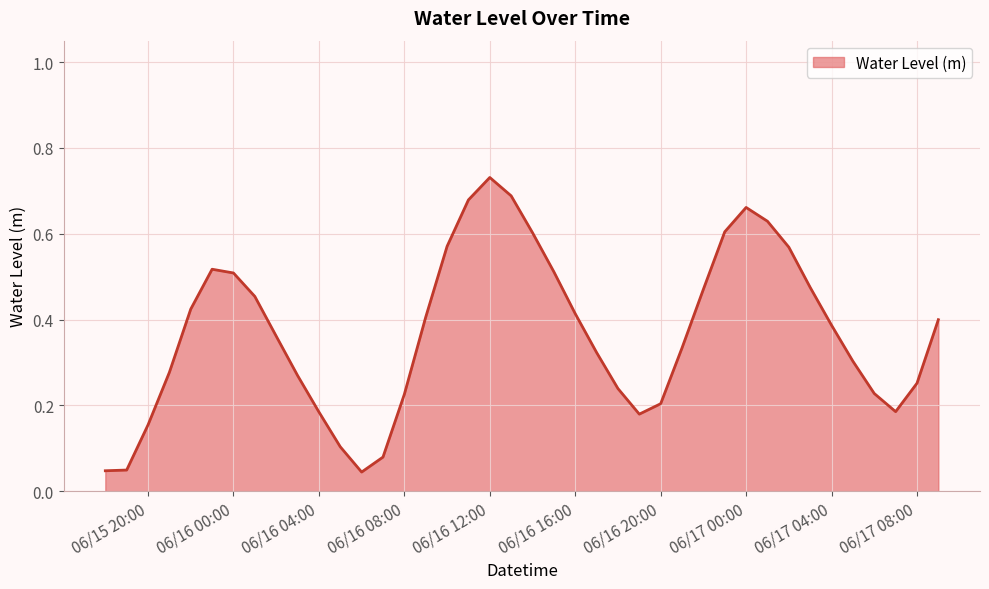

Is this an area chart (filled region under the line)?

Yes